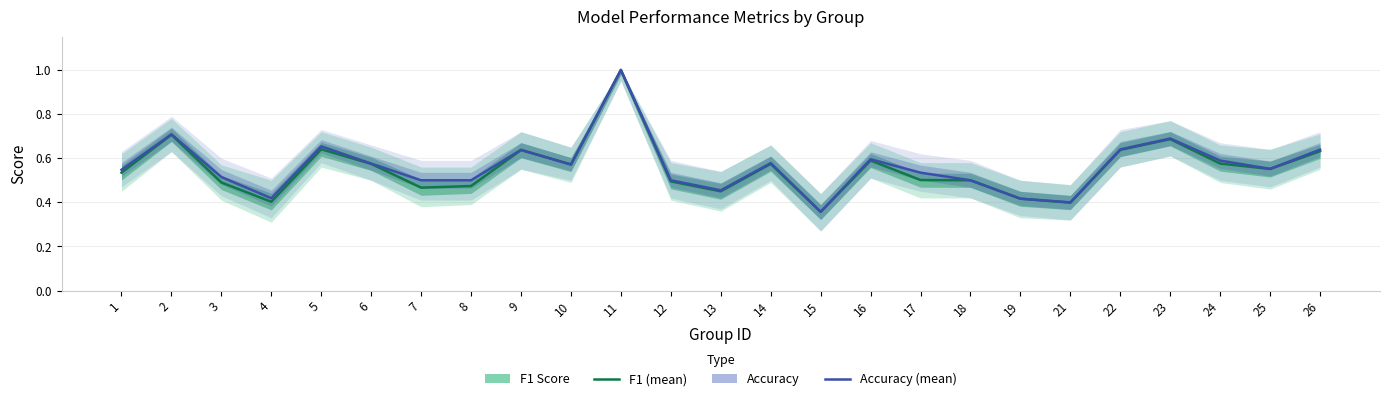

The value of accuracy at 11 is 1.0. True or false?

True